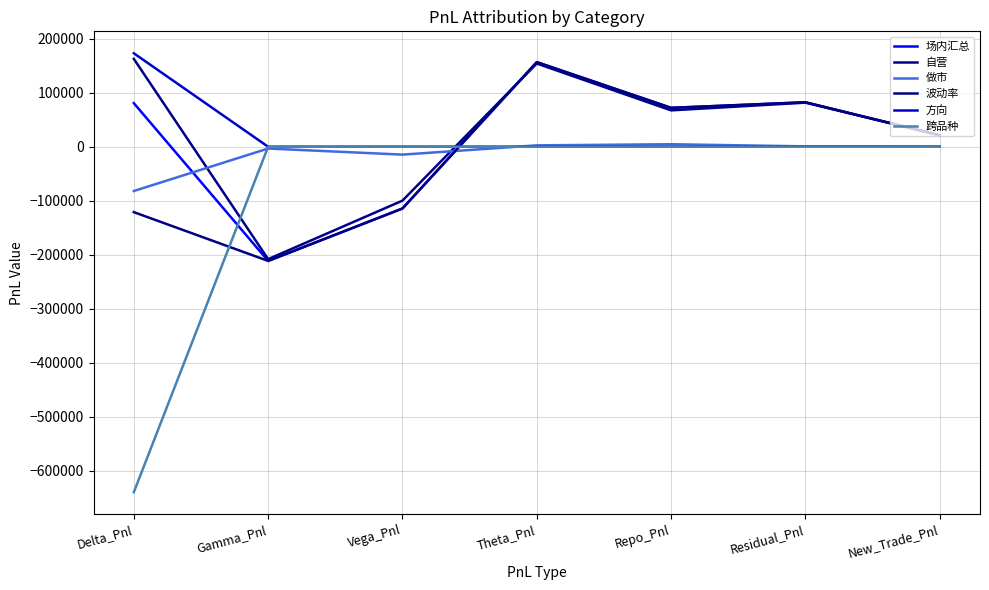

What position from the left is Delta_Pnl?

1